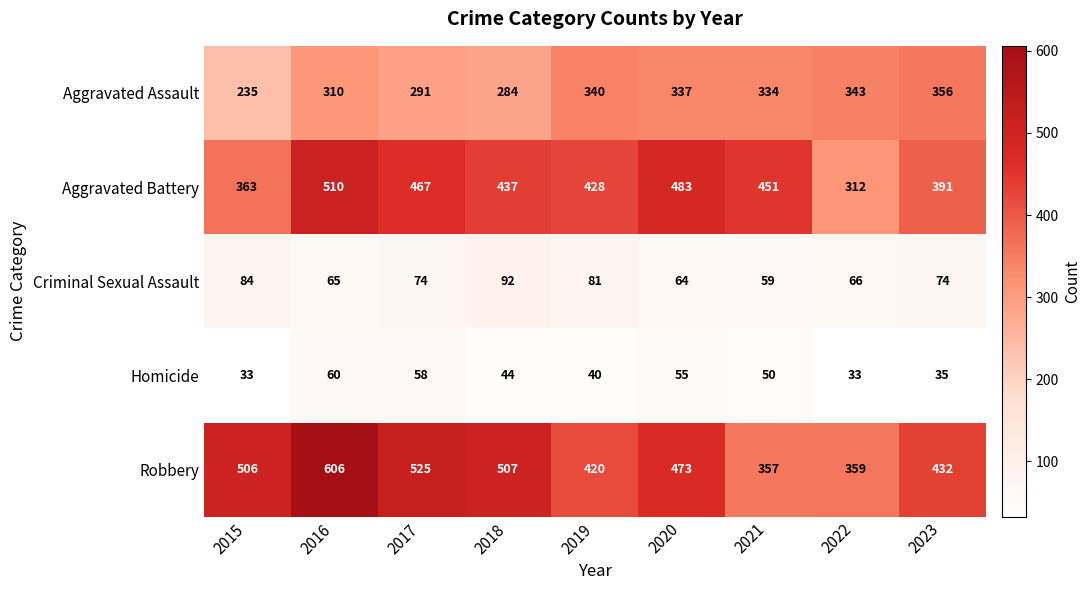

Is it true that Homicide equals 35 at 2023?

True